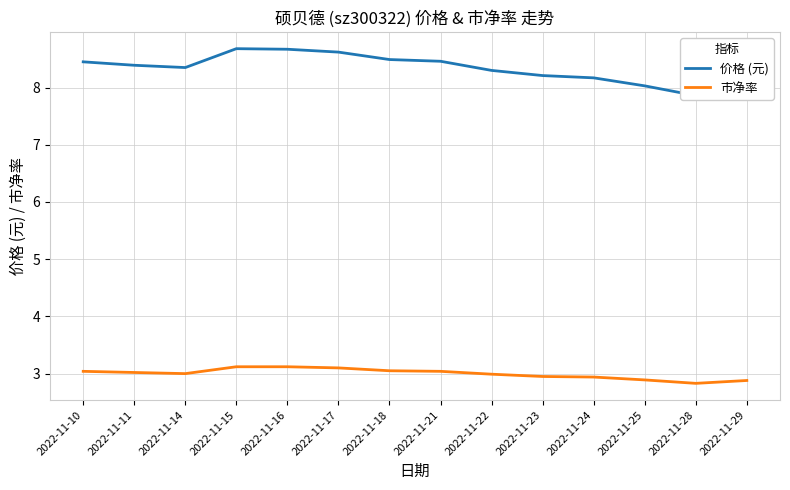

Does the chart display data point markers on the line(s)?

No